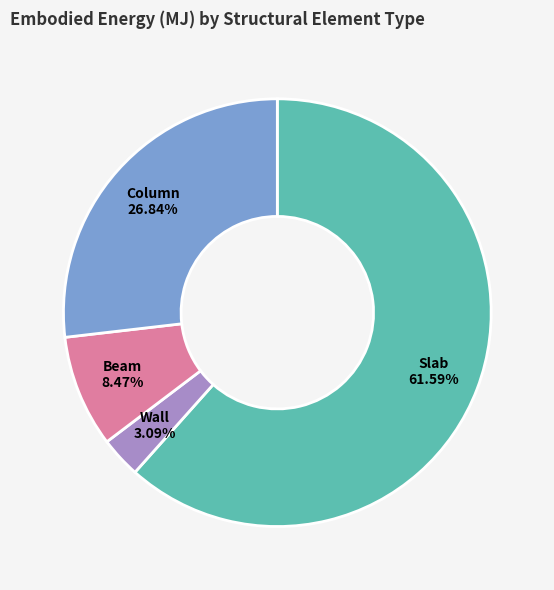

What is the majority slice?

Slab